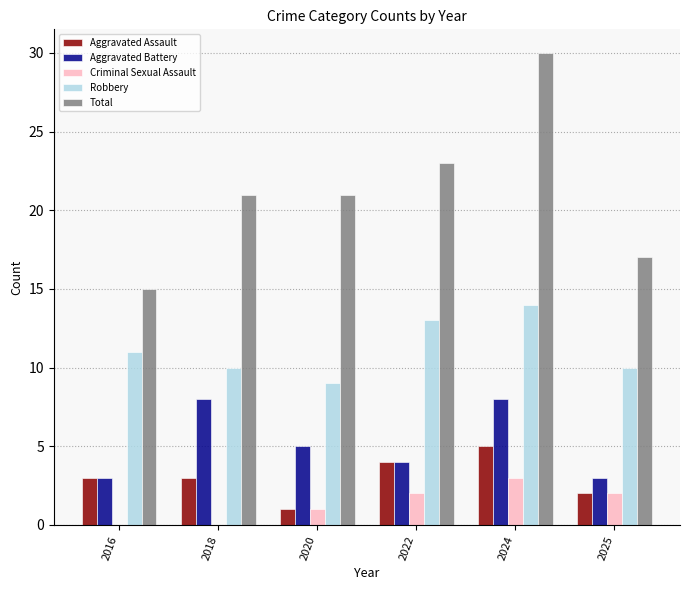

The Aggravated Assault series shows 4 at 2022. True or false?

True